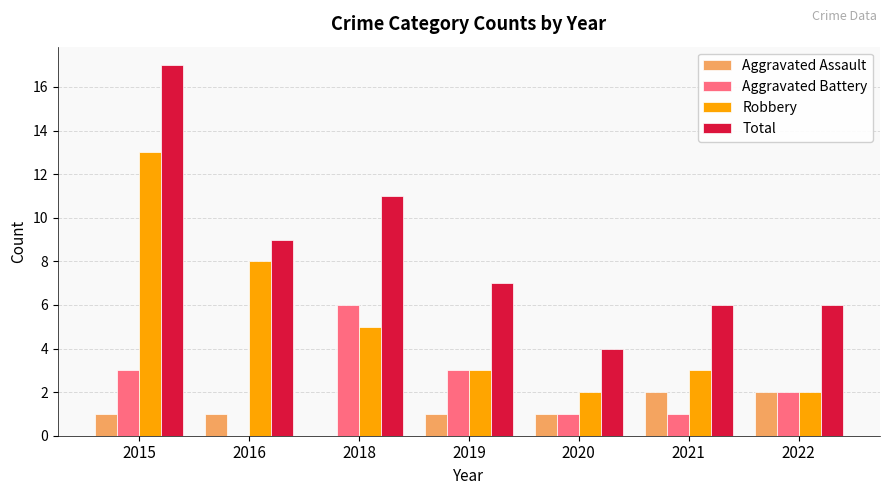

The value of Total at 2016 is 9. True or false?

True